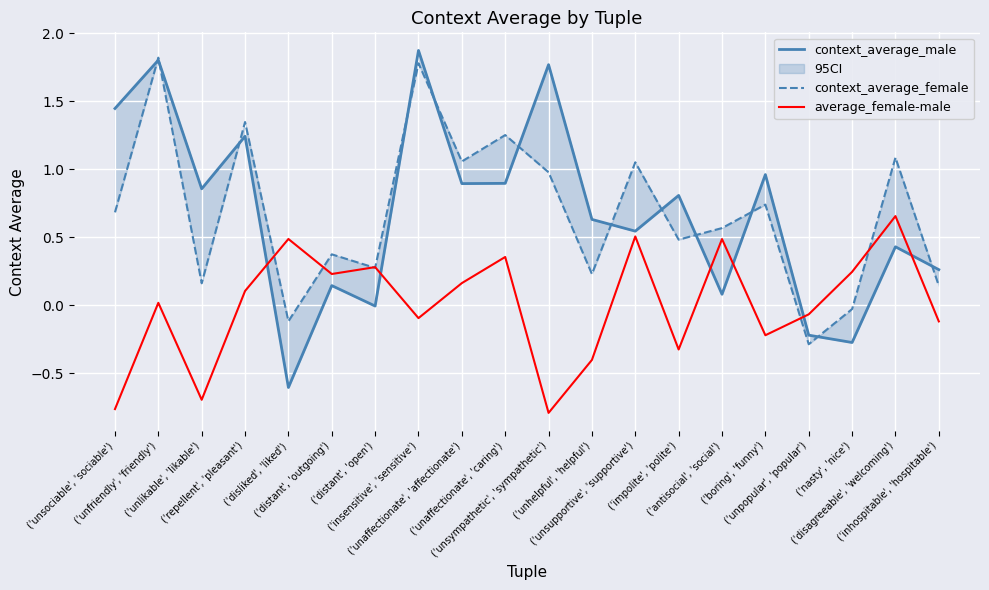

List the labels in order of average_female-male value, largest first.

('disagreeable', 'welcoming'), ('unsupportive', 'supportive'), ('disliked', 'liked'), ('antisocial', 'social'), ('unaffectionate', 'caring'), ('distant', 'open'), ('nasty', 'nice'), ('distant', 'outgoing'), ('unaffectionate', 'affectionate'), ('repellent', 'pleasant'), ('unfriendly', 'friendly'), ('unpopular', 'popular'), ('insensitive', 'sensitive'), ('inhospitable', 'hospitable'), ('boring', 'funny'), ('impolite', 'polite'), ('unhelpful', 'helpful'), ('unlikable', 'likable'), ('unsociable', 'sociable'), ('unsympathetic', 'sympathetic')